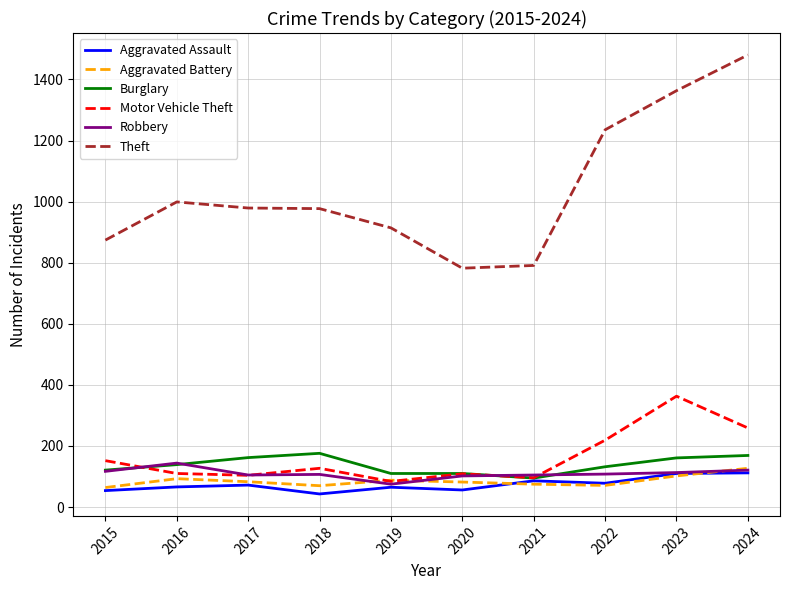

The Aggravated Battery series shows 83 at 2017. True or false?

True